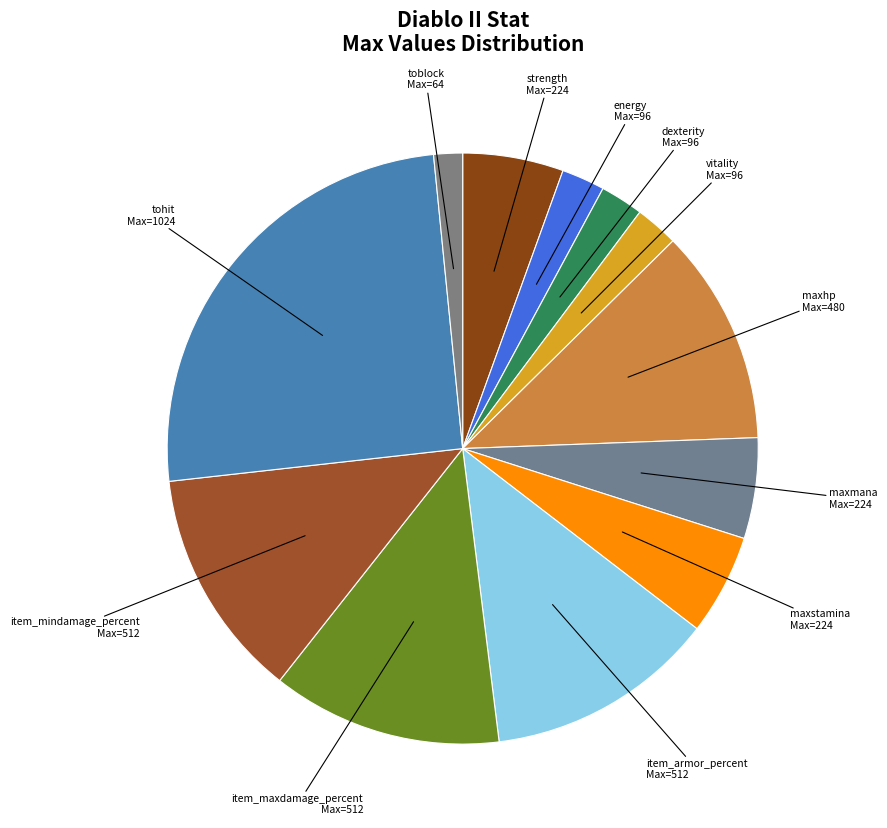

Is there any slice that represents more than half of the pie?

No